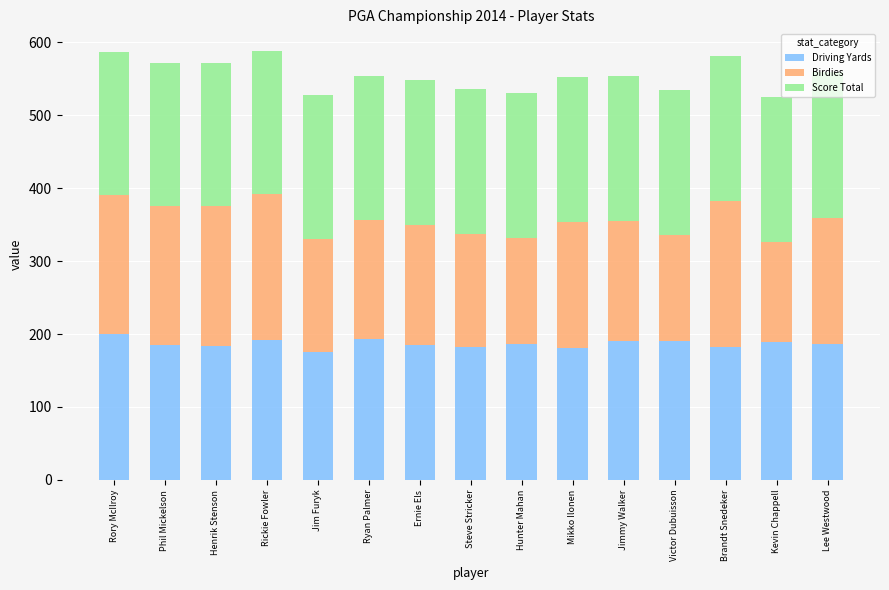

True or false: Driving Yards has a value of 92.5 at Phil Mickelson.

False